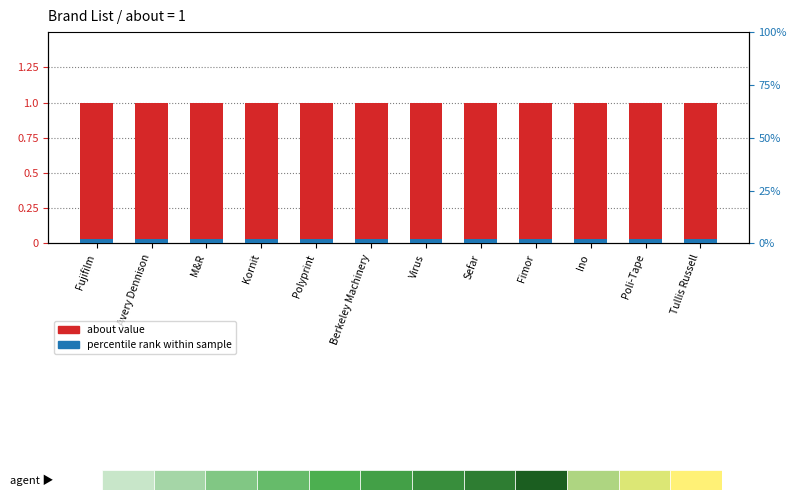

At how many categories does at least one series exceed 0?

12